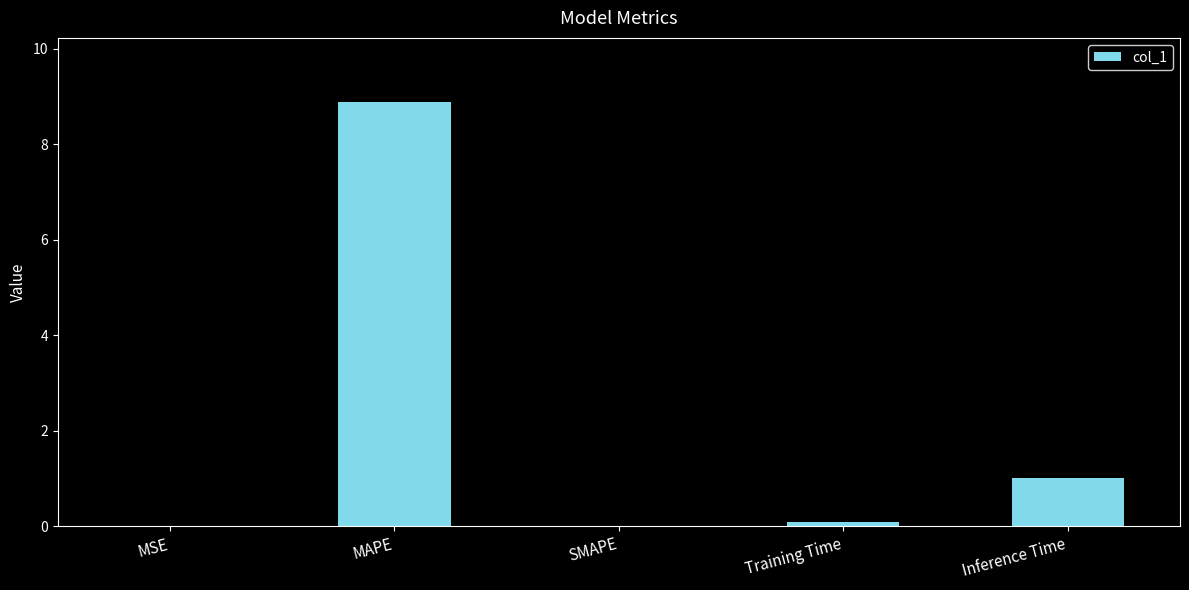

How many categories are shown in the chart?

5